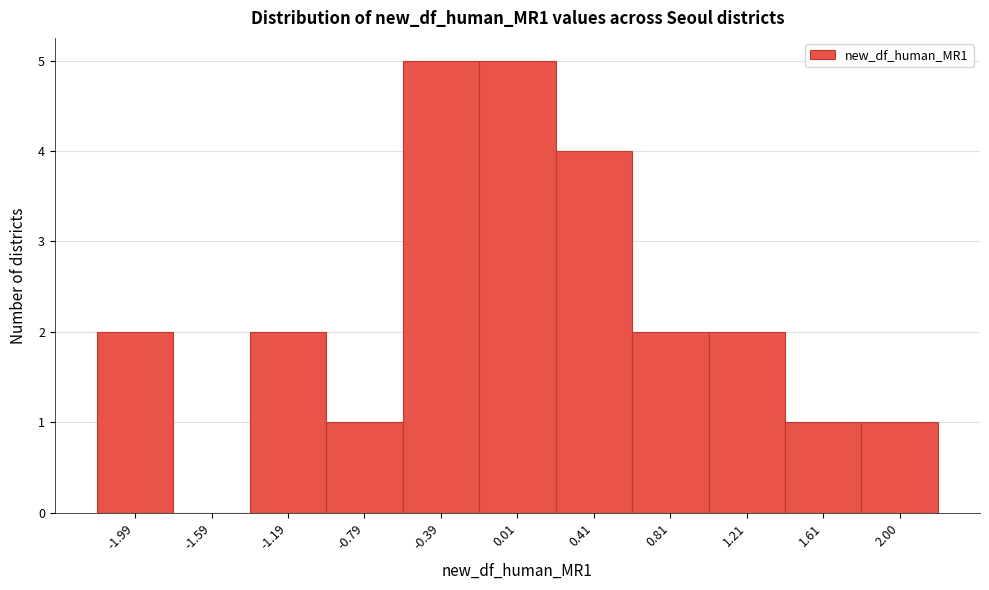

Reading left to right, transcribe this chart: for each bar, give the range it covers on the x-axis and its height. Neither the bar edges nor the heights are printed on the chart, so give them approximately, as read against the axes.

-2.2 to -1.8: 2
-1.8 to -1.4: 0
-1.4 to -1.0: 2
-1.0 to -0.6: 1
-0.6 to -0.2: 5
-0.2 to 0.2: 5
0.2 to 0.6: 4
0.6 to 1.0: 2
1.0 to 1.4: 2
1.4 to 1.8: 1
1.8 to 2.2: 1